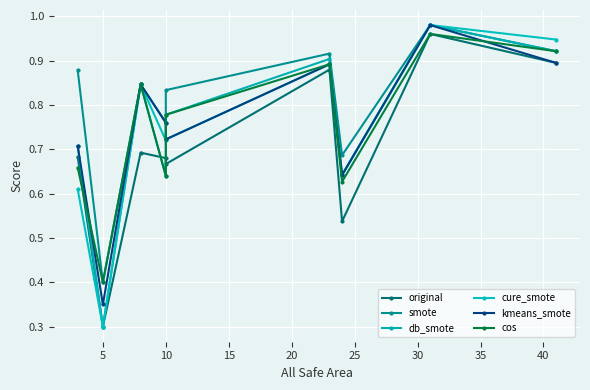

What is the smallest value displayed?

0.3